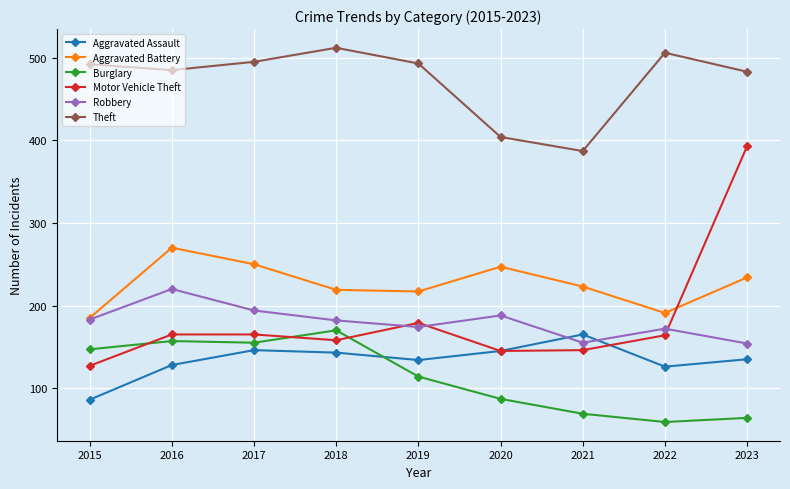

What is the maximum value shown in the chart?

512